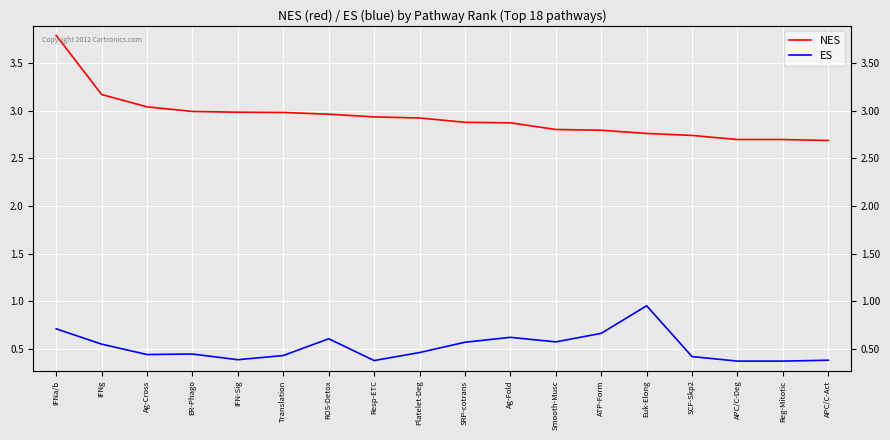

Which series changed the most between IFNg and SRP-cotrans?

NES